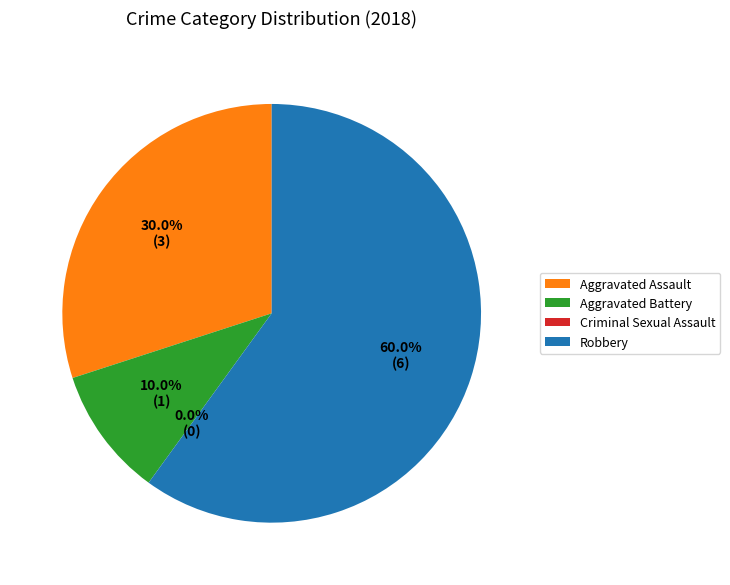

Which category accounts for the majority?

Robbery